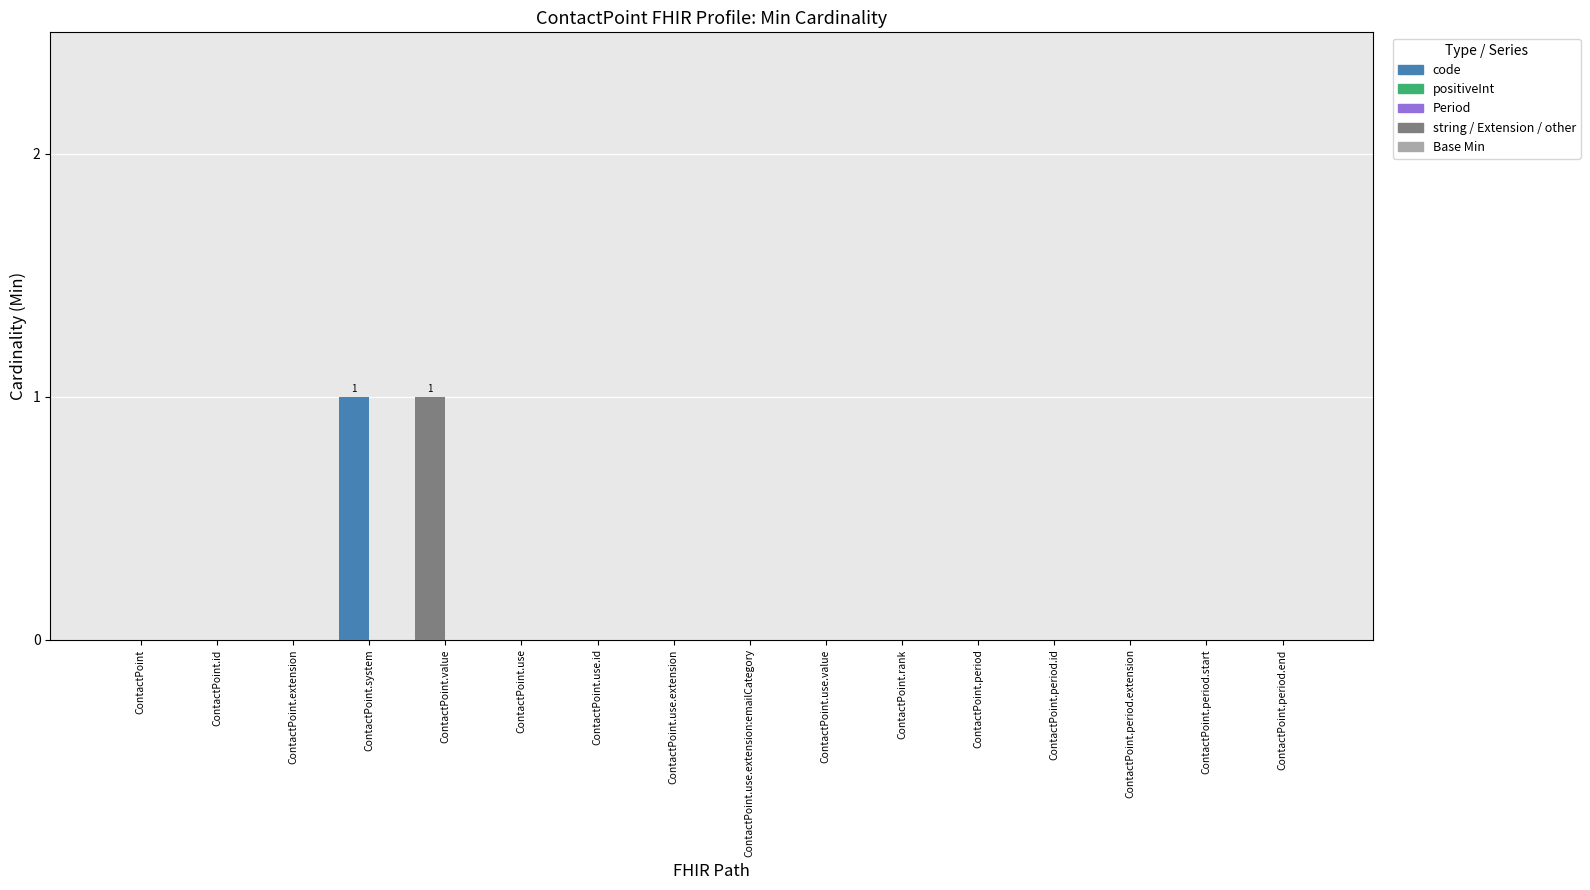

Between ContactPoint.system and ContactPoint.period.start, which is larger?

ContactPoint.system